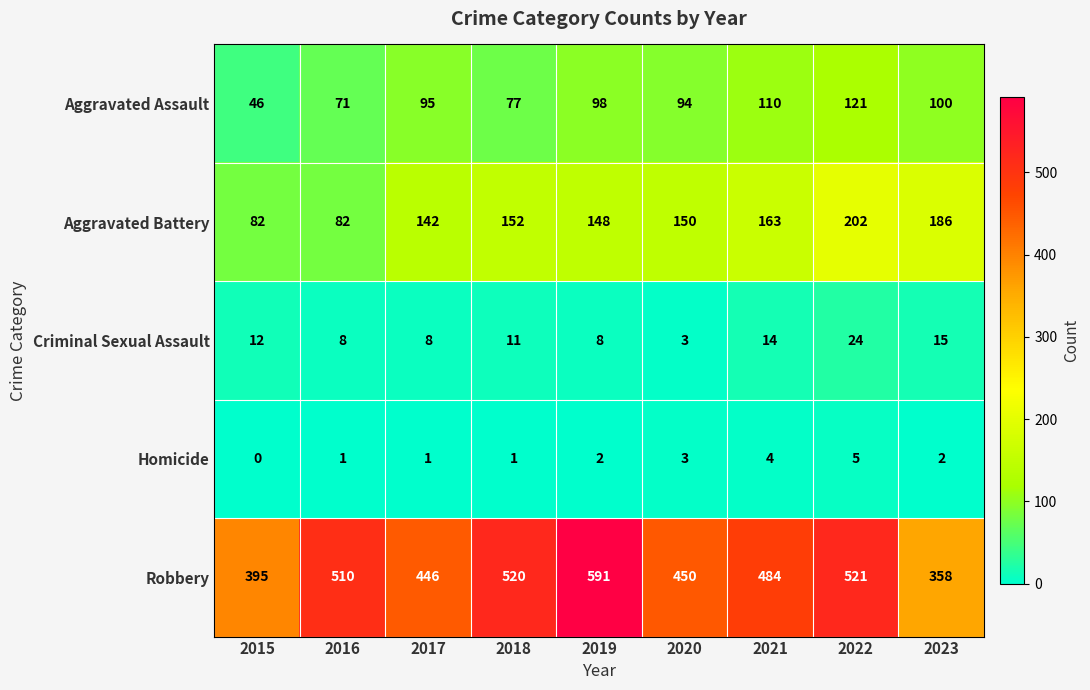

What is the difference between the highest and lowest values at 2018?

519